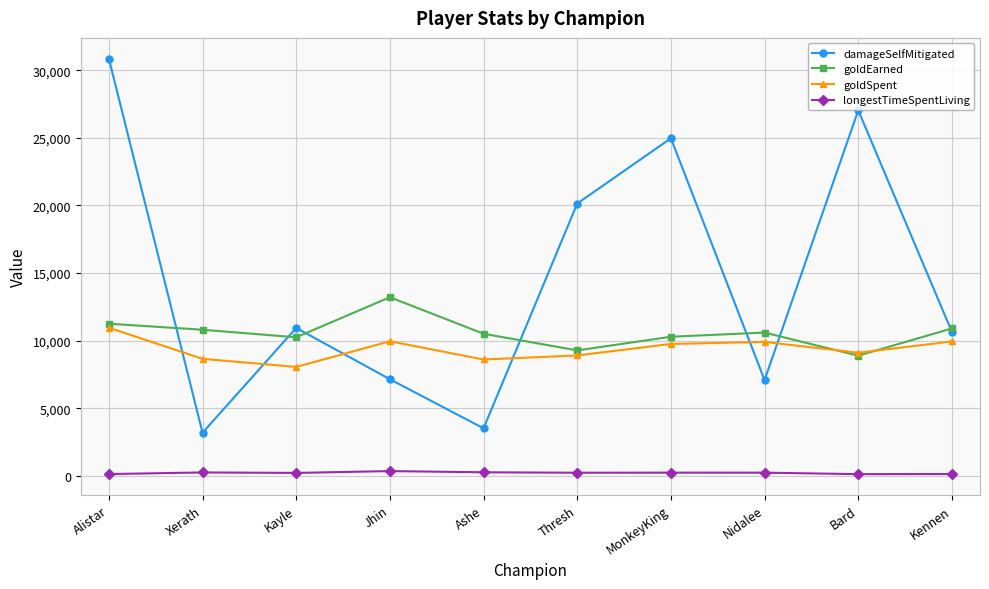

The value of goldEarned at Alistar is 2308. True or false?

False